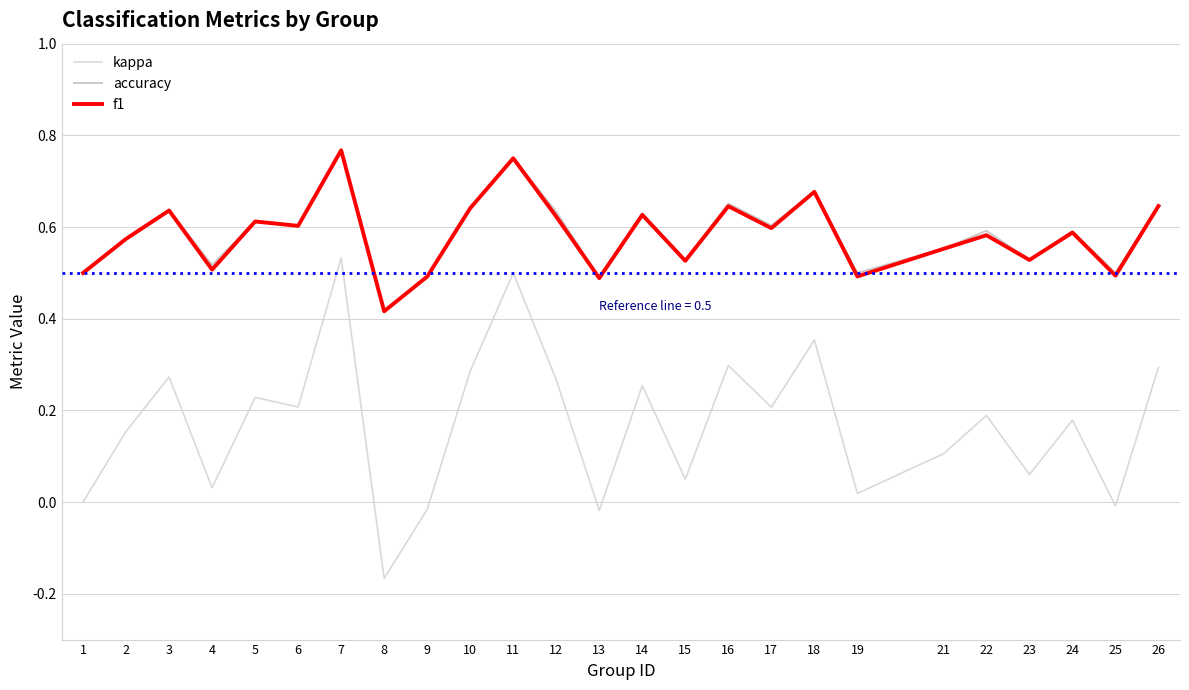

Which series has the largest range (max minus min)?

kappa